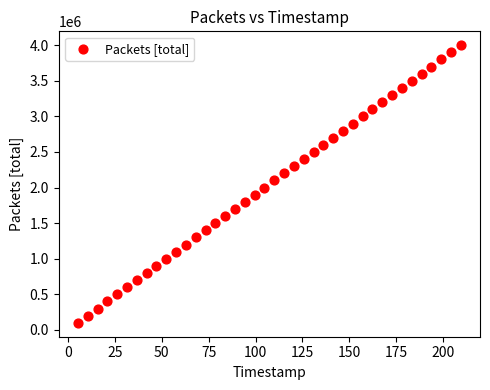

What is the range of Y values (max minus min)?

3900000